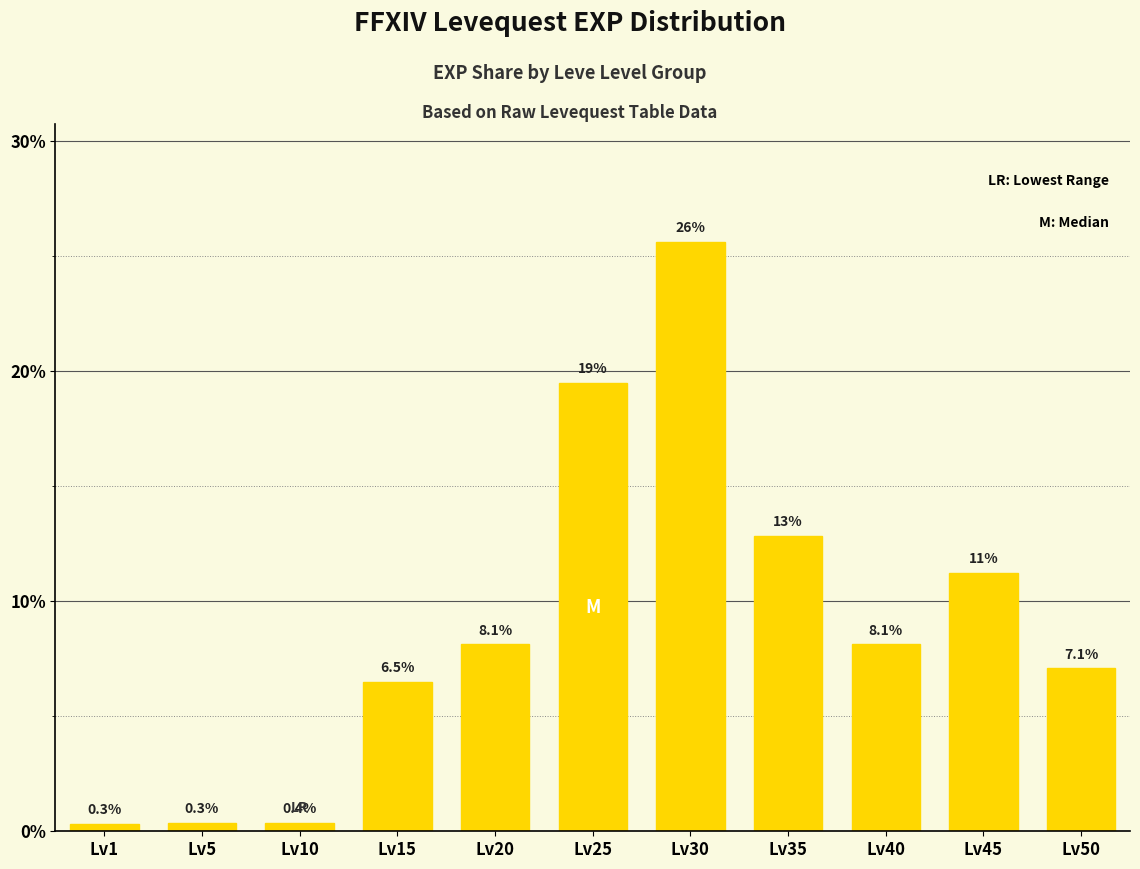

How many data points does each series have?

11